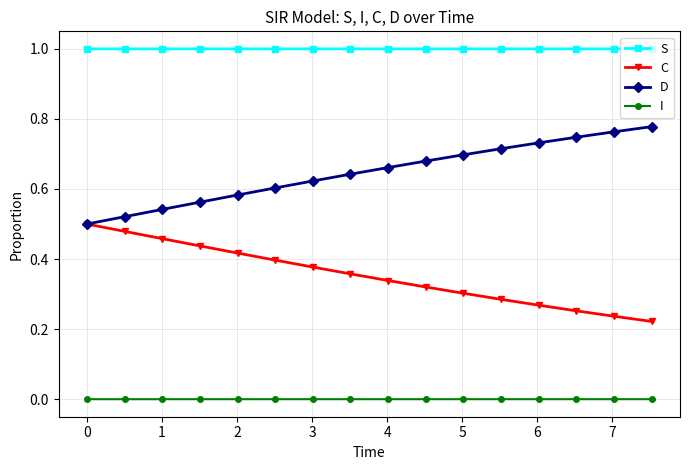

List the series in order of their peak value, highest first.

S, D, C, I